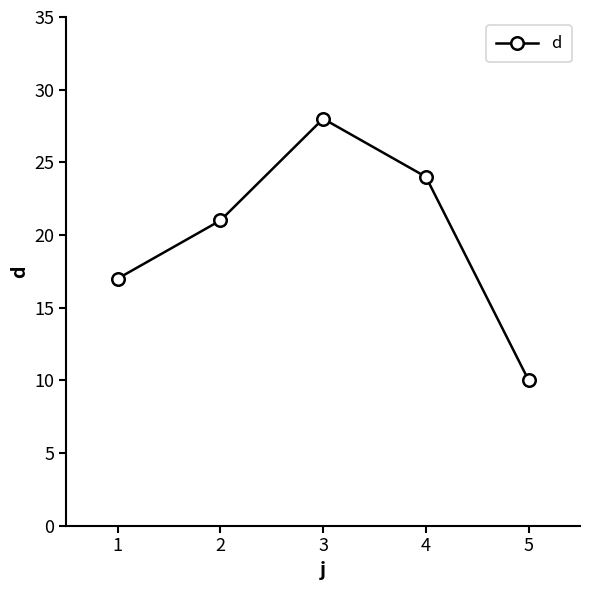

The chart shows a value of 10 at 5. True or false?

True